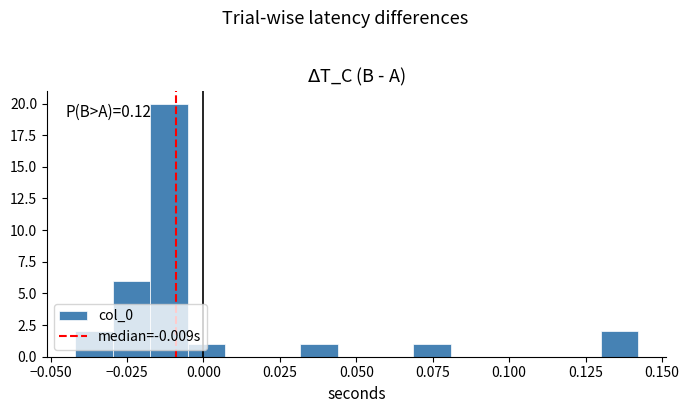

Around what value on the x-axis is the tallest bar? Give the approximate position of its centre, as read against the axis.

-0.010